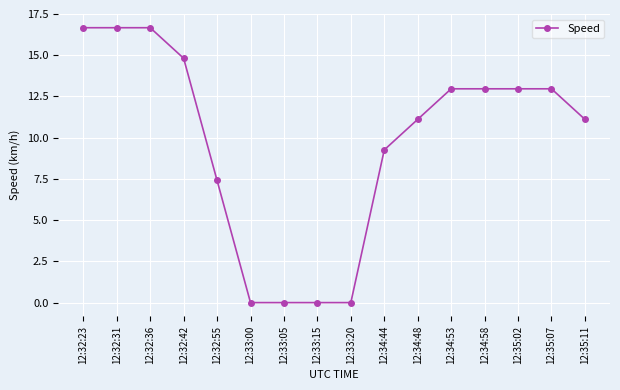

What is the average value?

9.7